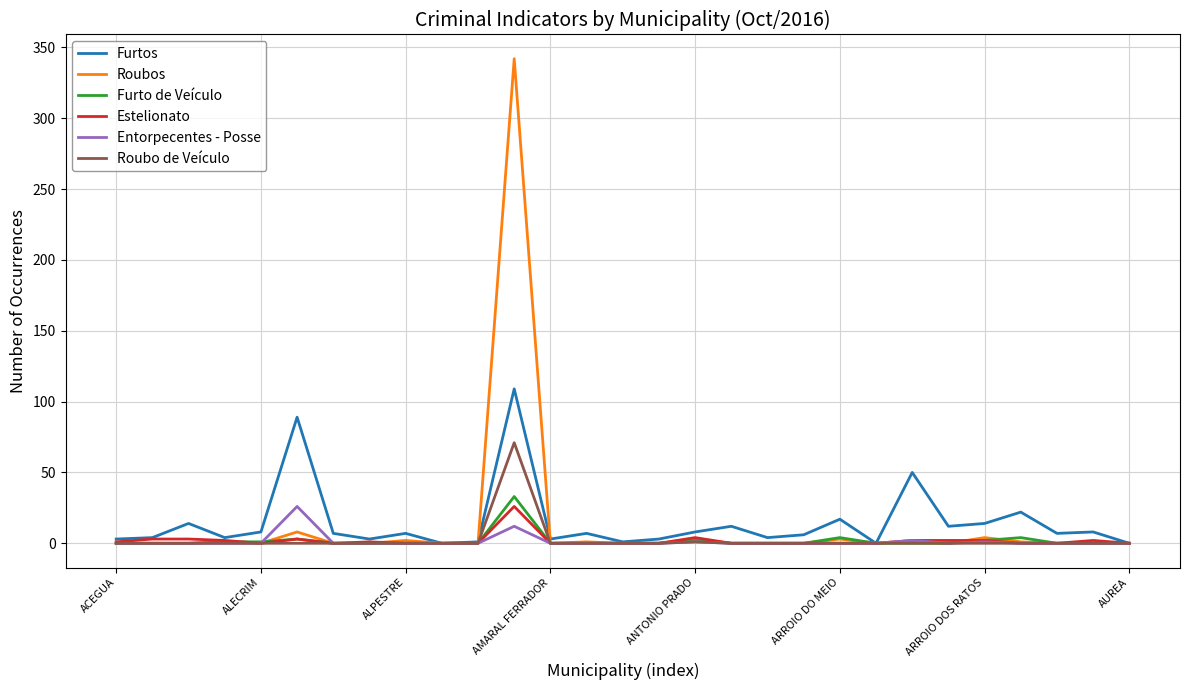

How many values in the Roubos series exceed 0?

10